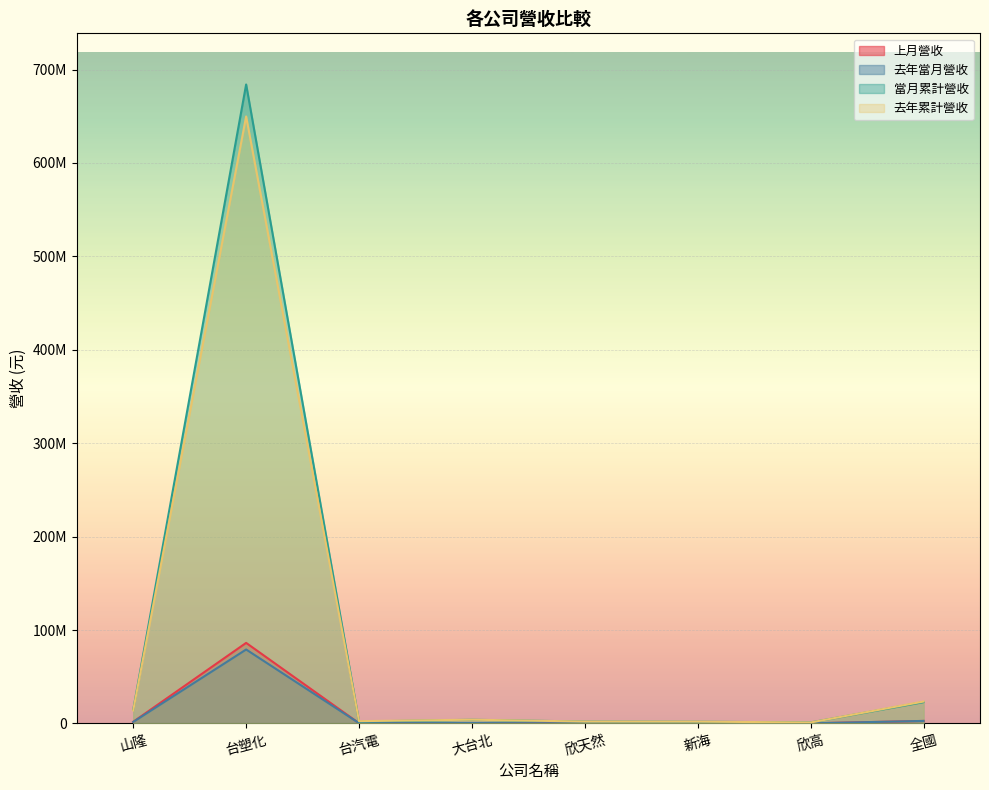

How many categories are shown in the chart?

8